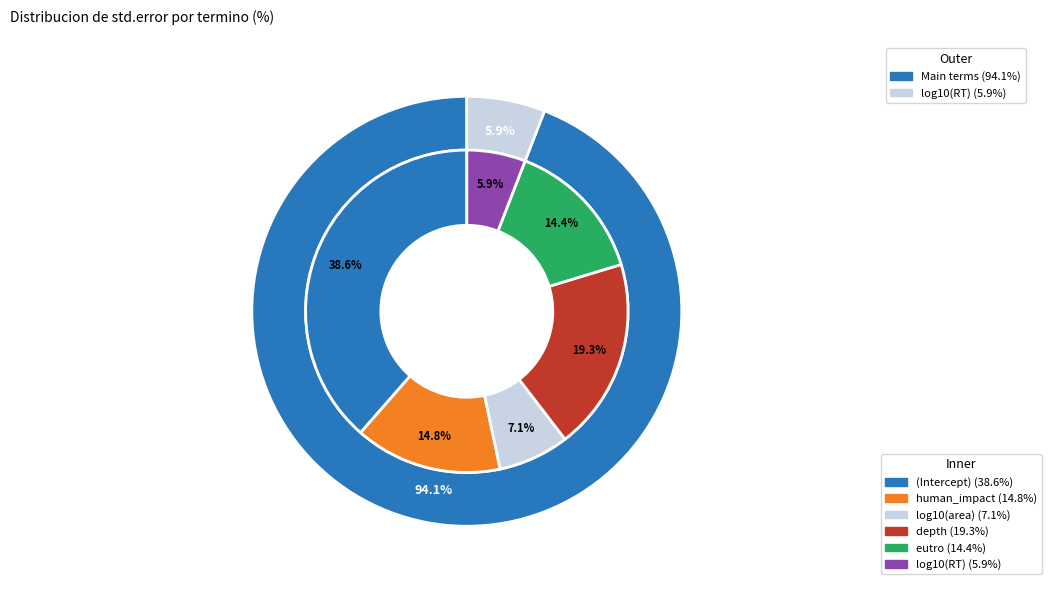

What is the change in value from eutro to log10(RT)?

-0.1